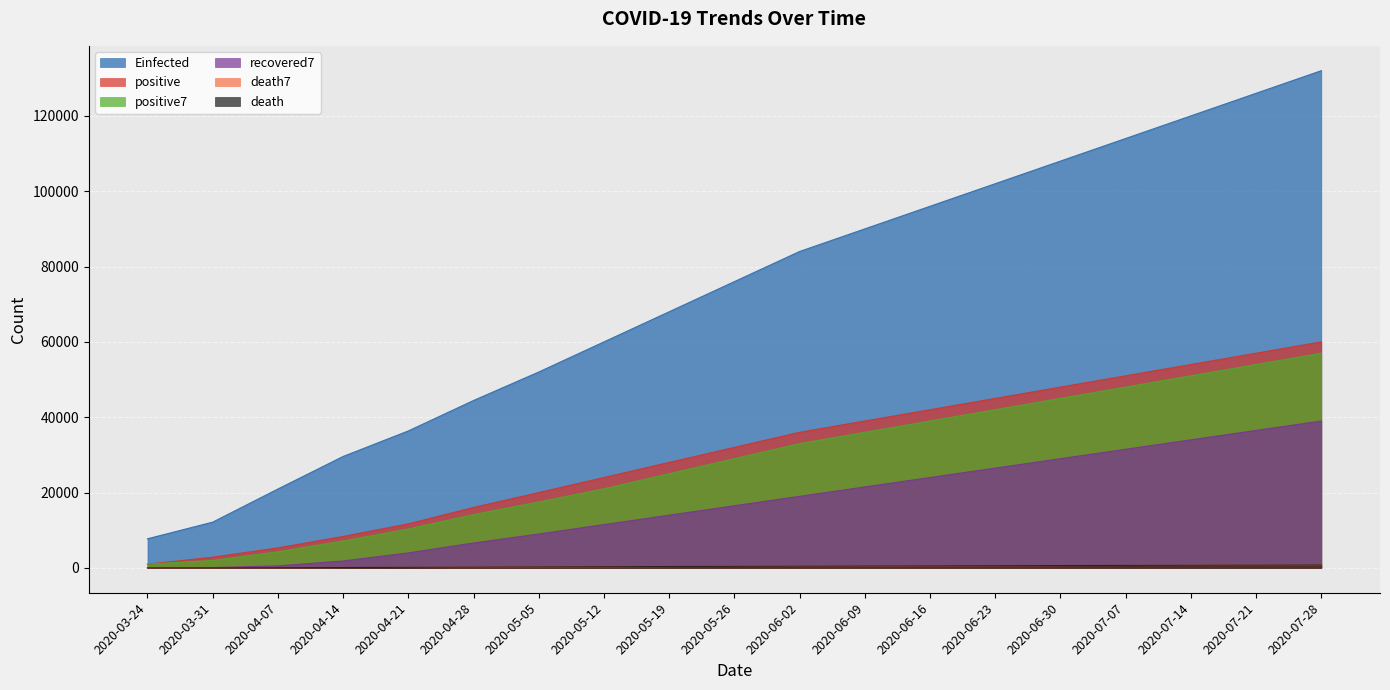

What is the approximate value of recovered7 at 2020-06-30?

29000.0